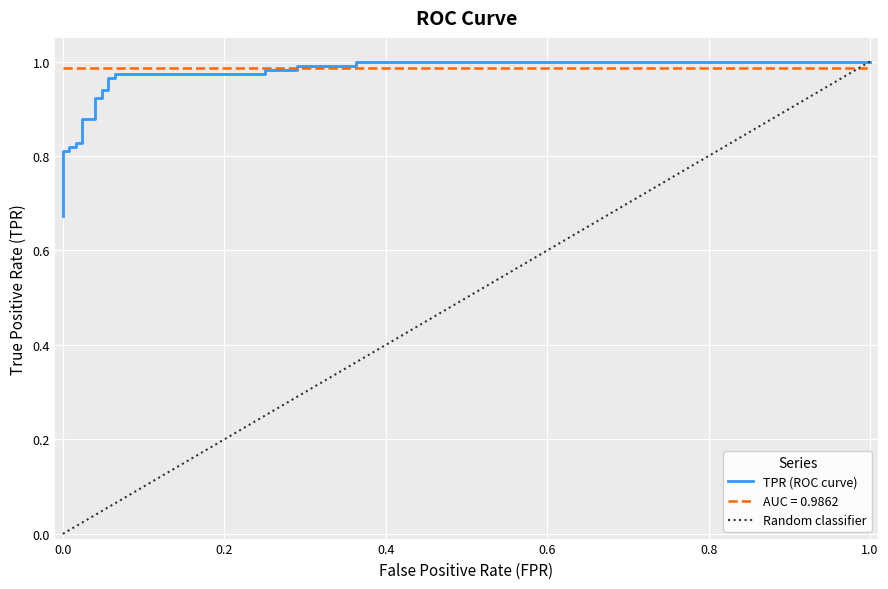

What is the average value of the roc_auc series?

1.0